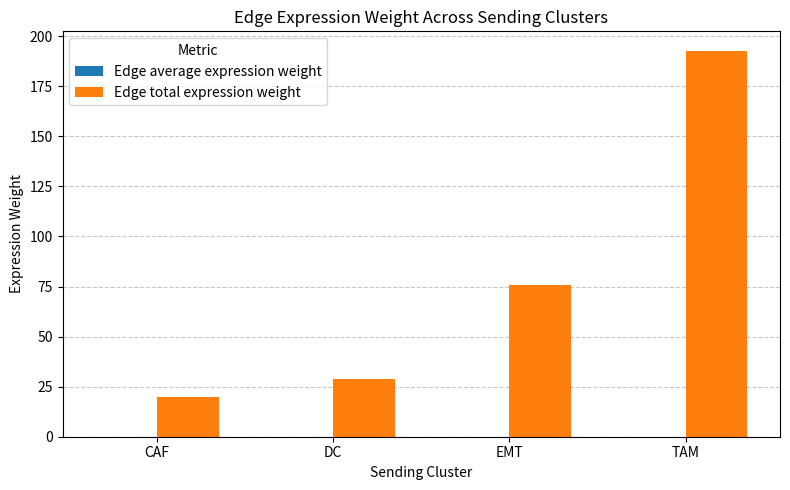

Are the bars horizontal?

No